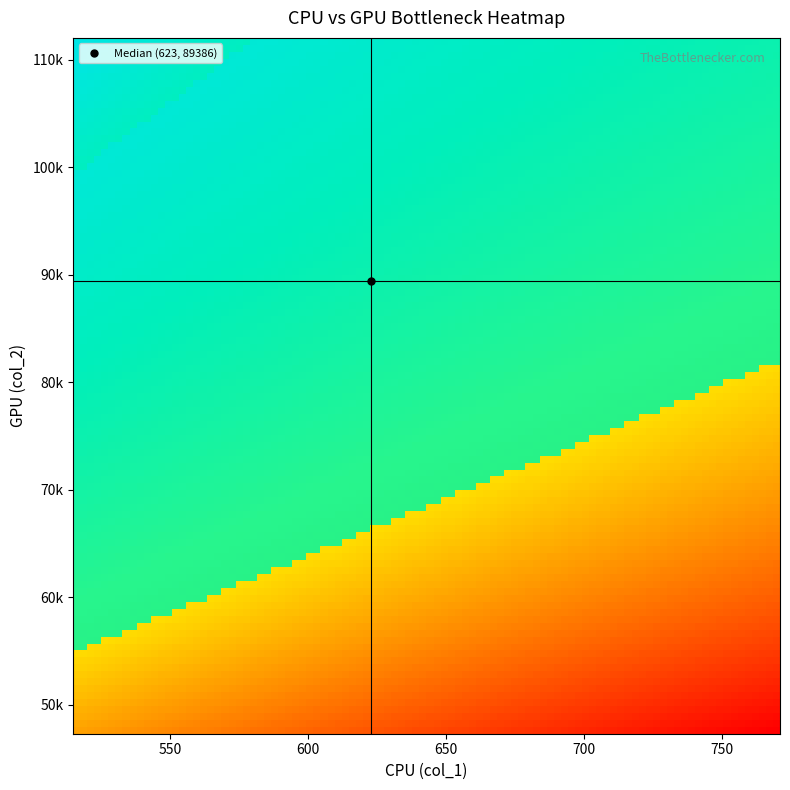

Reading right to left, extract all data points from this chart.

39=95219	38=94872	37=90591	36=94990	35=105321	34=83916	33=97505	32=84372	31=61555	30=90633	29=97471	28=81219	27=96054	26=98707	25=89651	24=87053	23=85292	22=95041	21=68604	20=82886	19=93091	18=81269	17=72298	16=69707	15=92241	14=89122	13=79250	12=94638	11=91324	10=112028	9=83242	8=73140	7=109811	6=85416	5=55463	4=80214	3=109693	2=102056	1=81326	0=47299